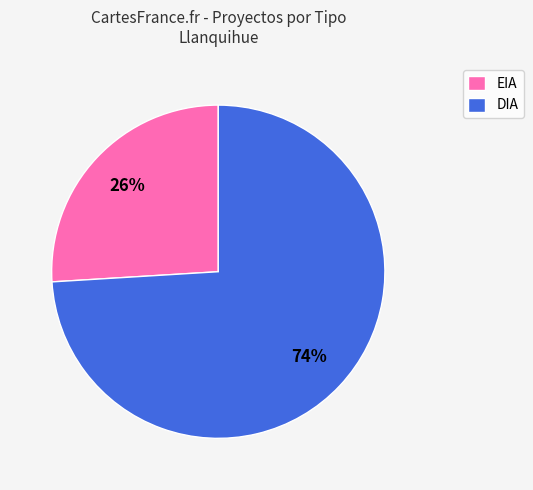

Do EIA and DIA together represent more than half of the pie?

Yes